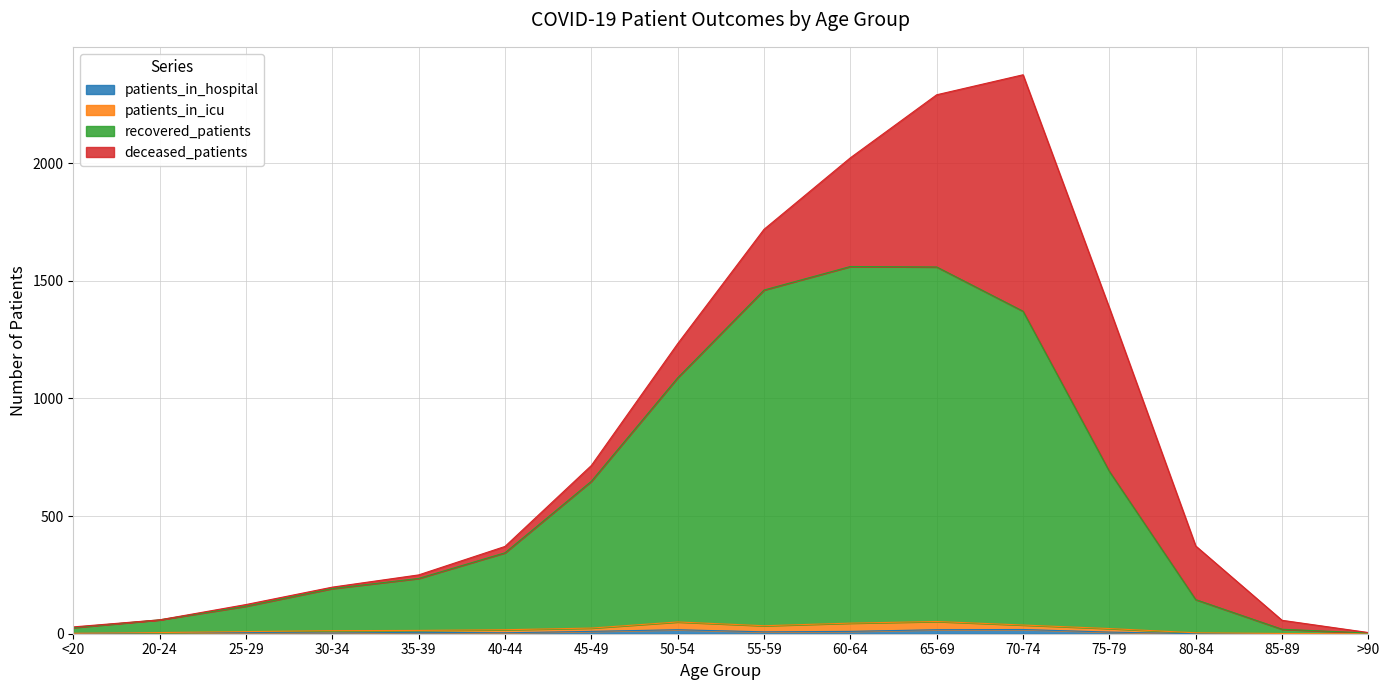

True or false: recovered_patients and patients_in_hospital cross at least once.

False